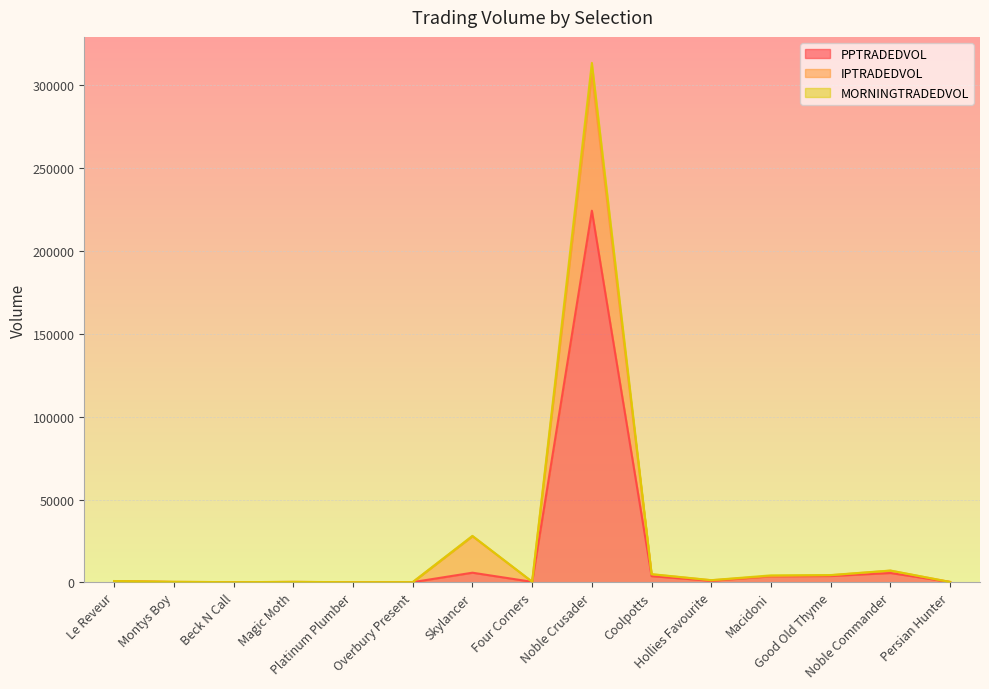

Which series has the widest spread of values?

MORNINGTRADEDVOL